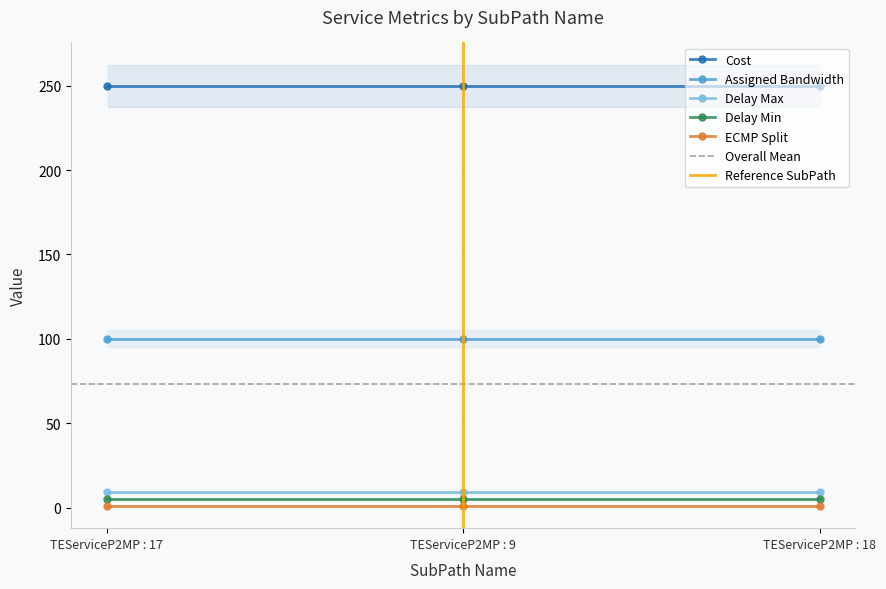

What is the total value across all series at TEServiceP2MP : 18?

365